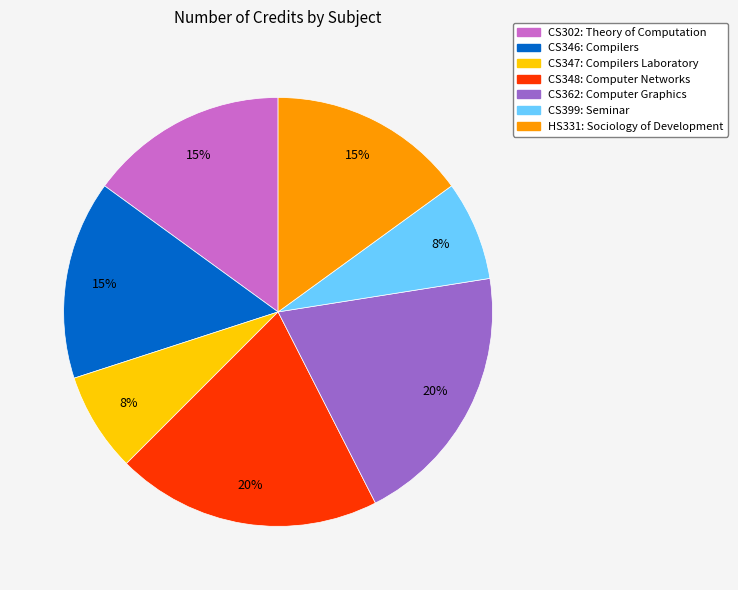

Is there any slice that represents more than half of the pie?

No